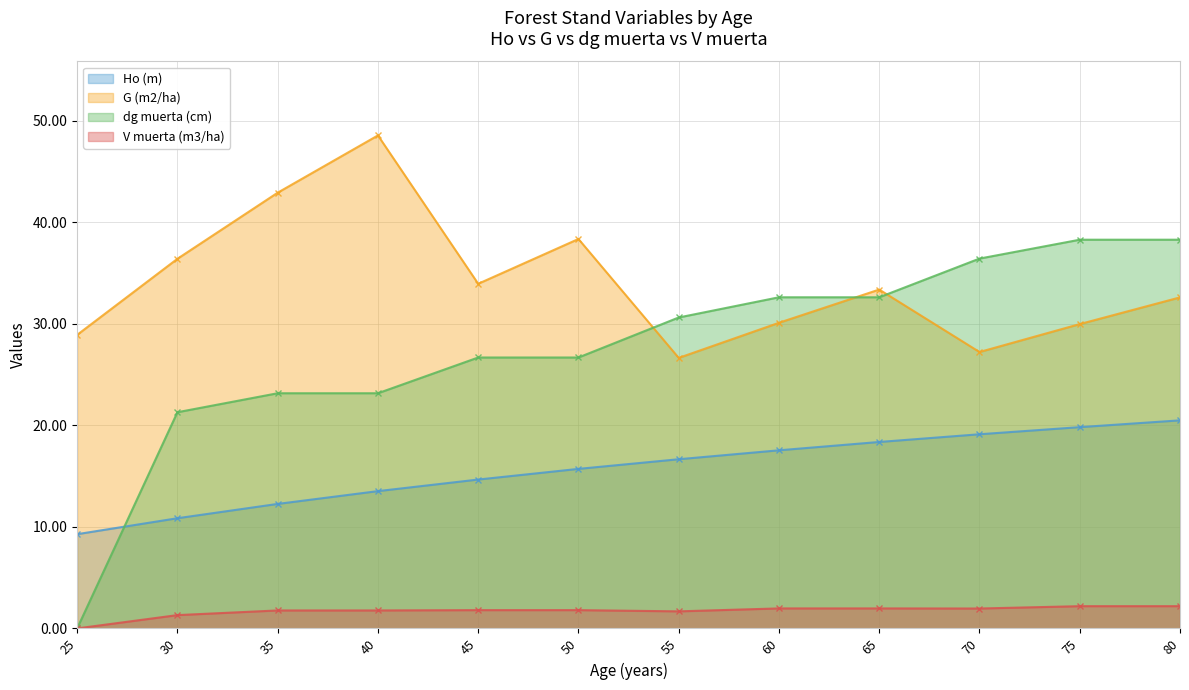

Does the chart have visible grid lines?

Yes